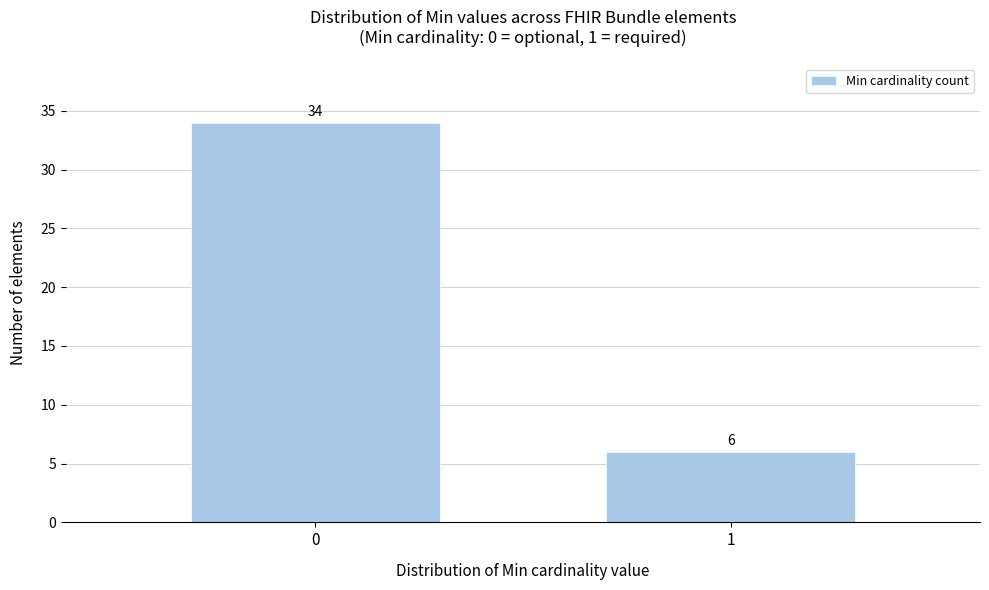

Reading left to right, extract all data points from this chart.

0=34	1=6